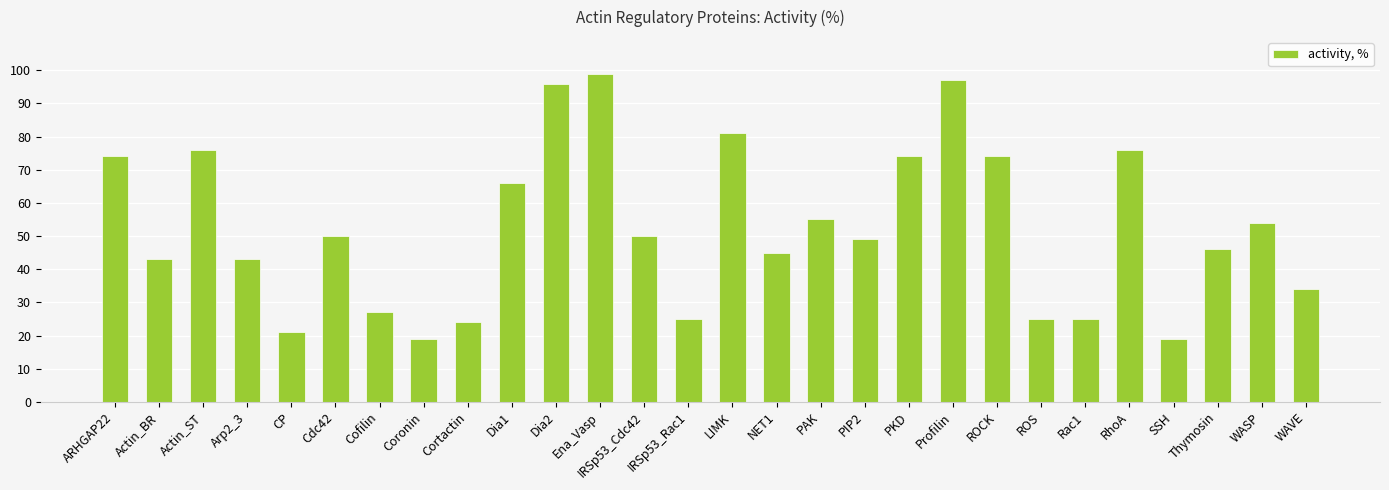

What is the difference between the maximum and minimum values?

80